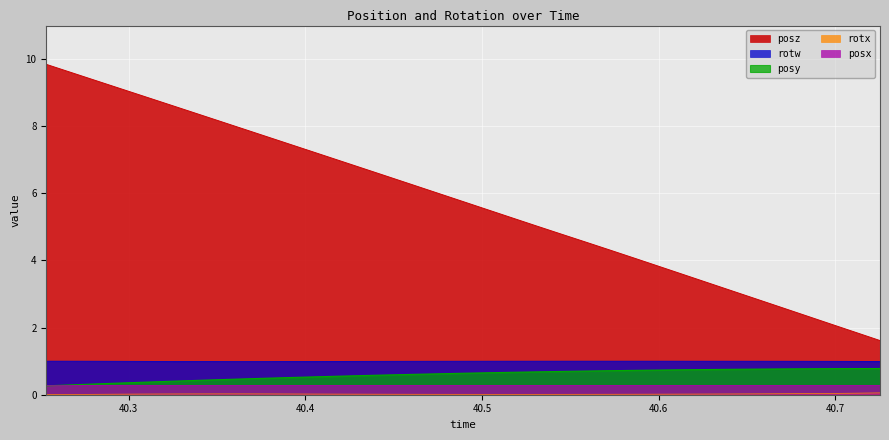

Which series has the largest range (max minus min)?

posz